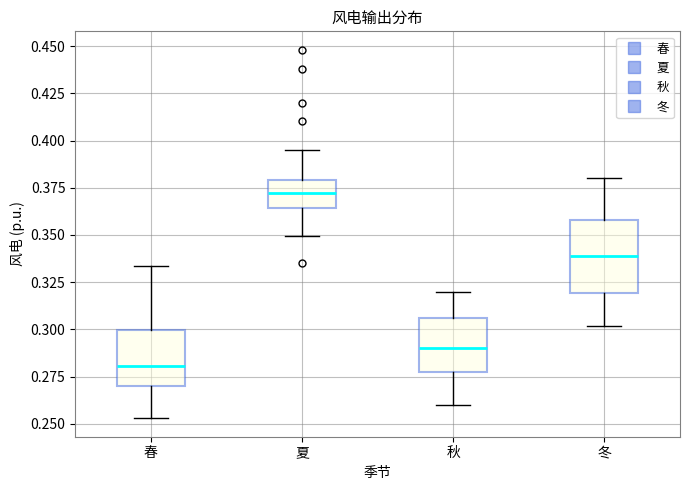

Where does the upper whisker of the box for 秋 end on the y-axis? The values are not printed on the chart, so give them approximately, as read against the axis.

0.320